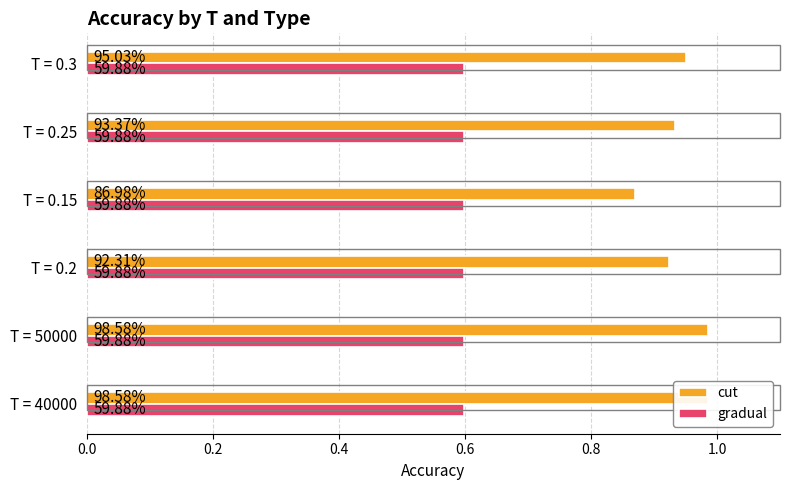

The value of gradual at 0.2 is 0.6. True or false?

False